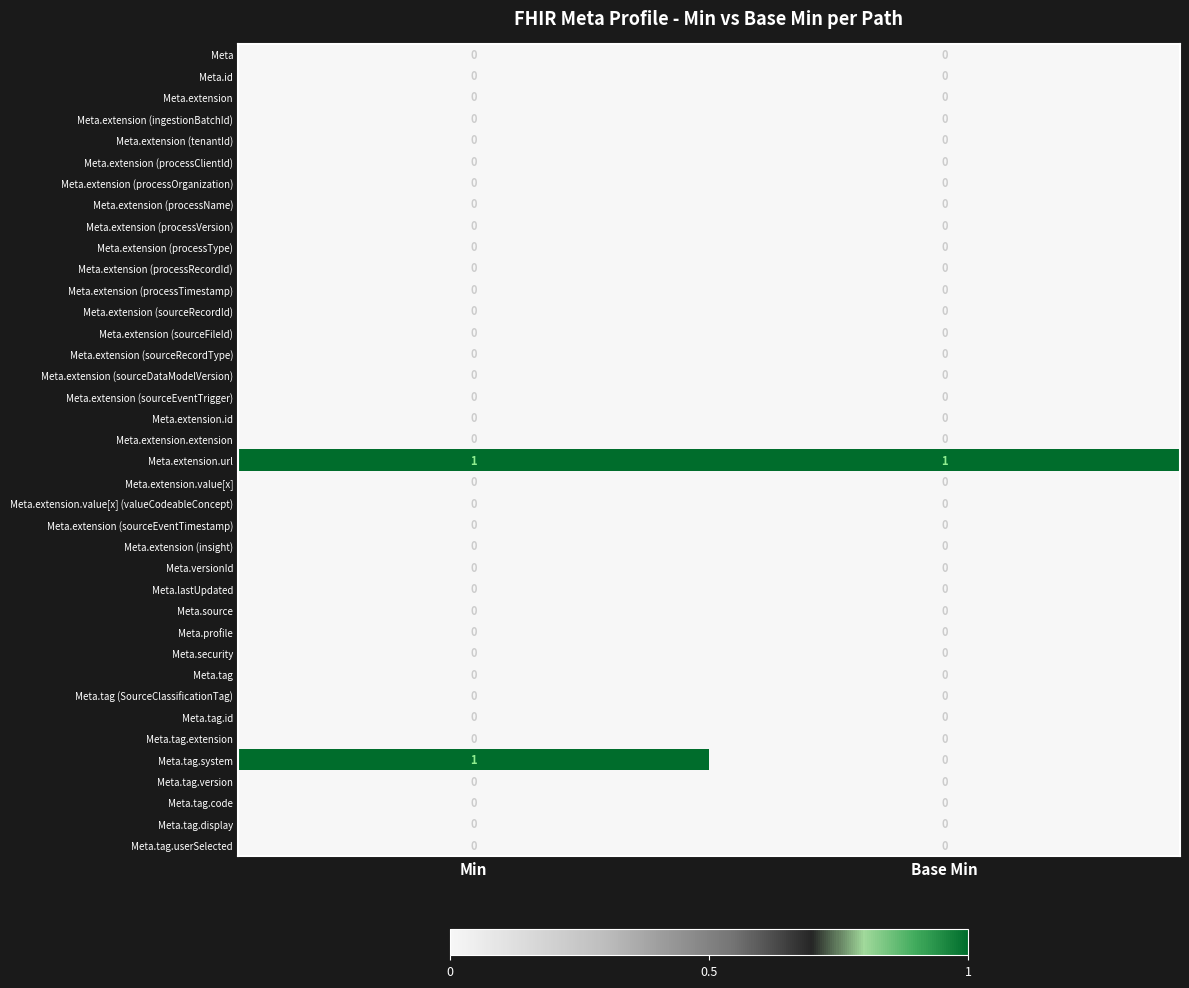

At which category is the sum across all series the highest?

Min